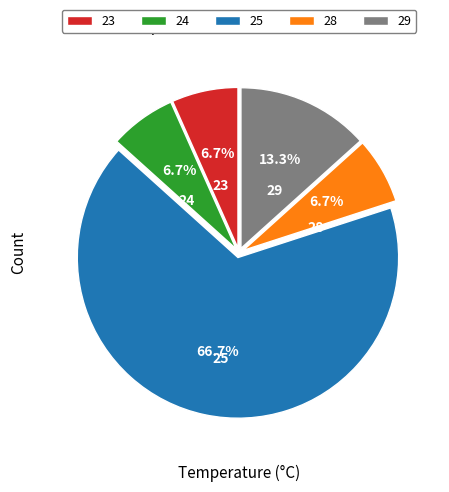

Is it true that 25 is 1% of the pie?

False